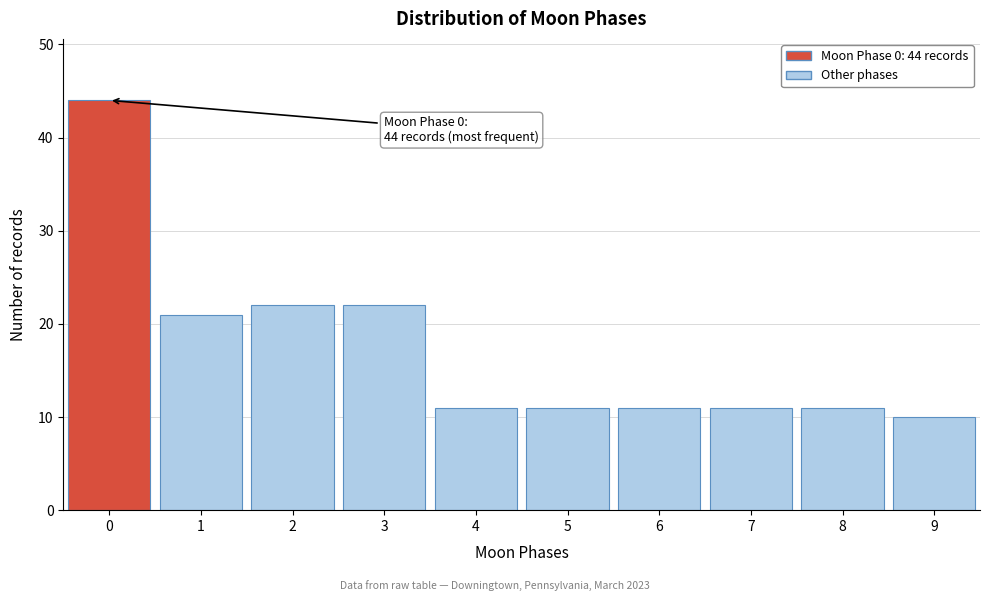

Reading right to left, what are all the values shown in this chart?

9=10	8=11	7=11	6=11	5=11	4=11	3=22	2=22	1=21	0=44